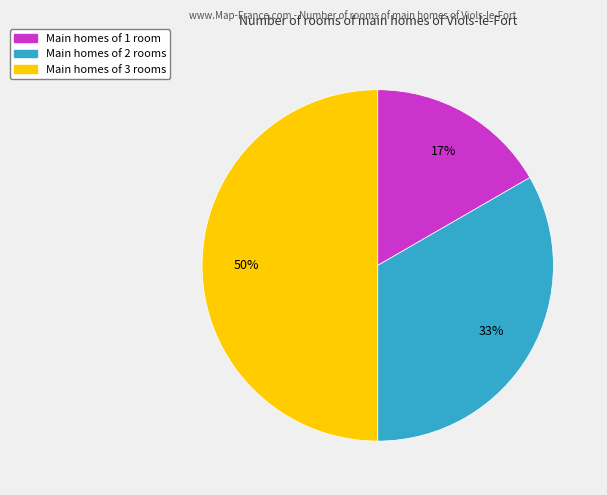

To the nearest percent, what is the average slice percentage?

33%